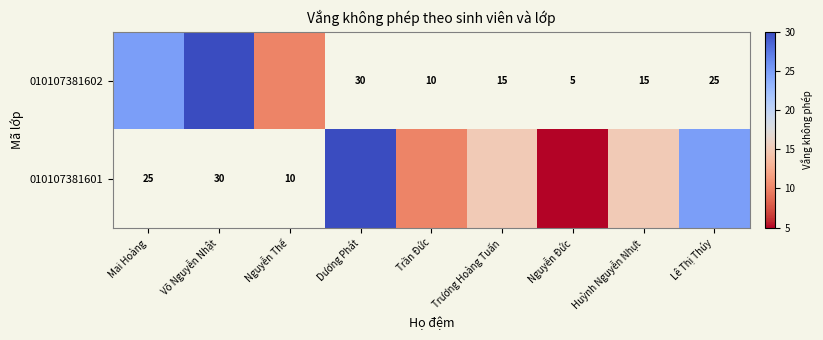

At how many categories does at least one series exceed 8?

8